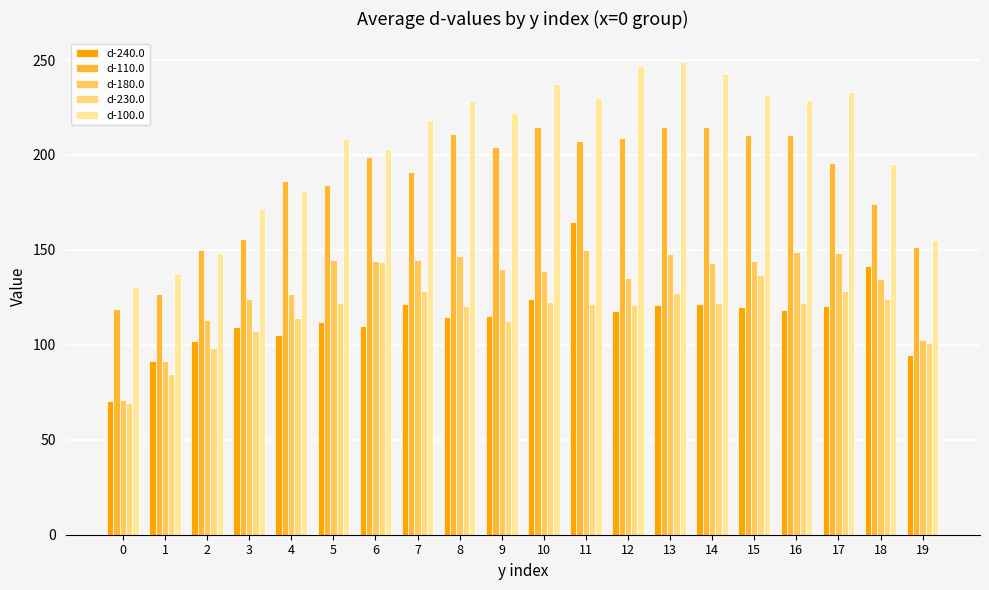

Rank the series by their maximum value, from lowest to highest.

d-230.0, d-180.0, d-240.0, d-110.0, d-100.0